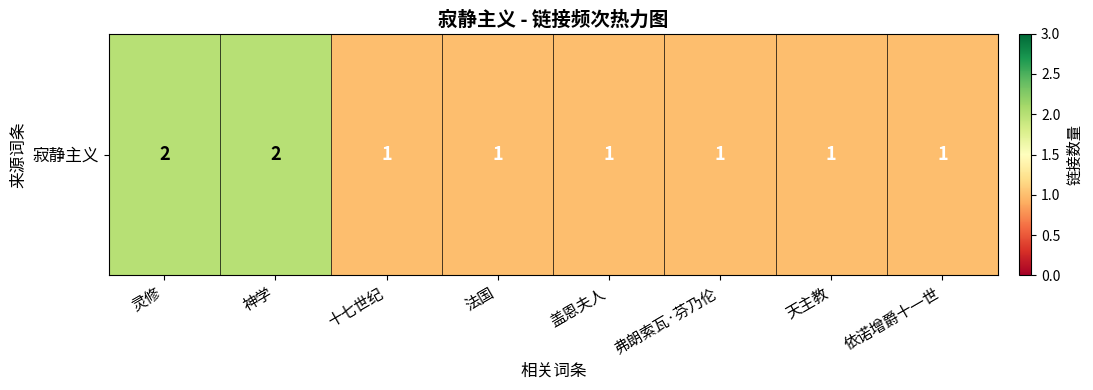

What is the smallest value displayed?

1